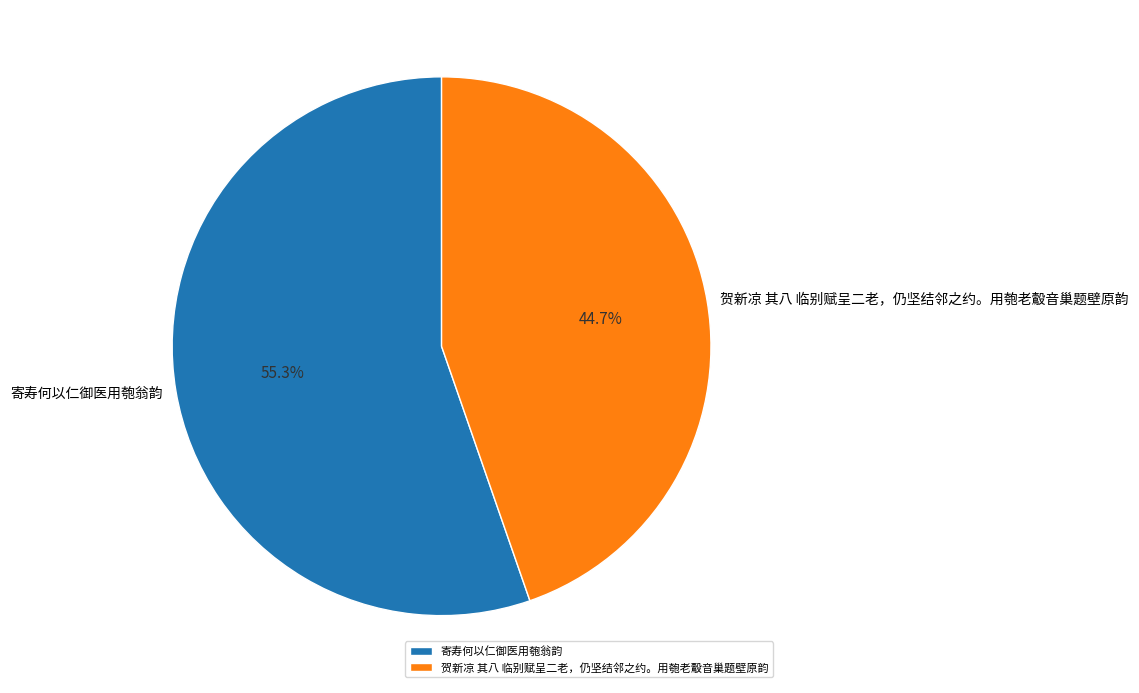

What percentage is NOT represented by 寄寿何以仁御医用匏翁韵?

44.7%